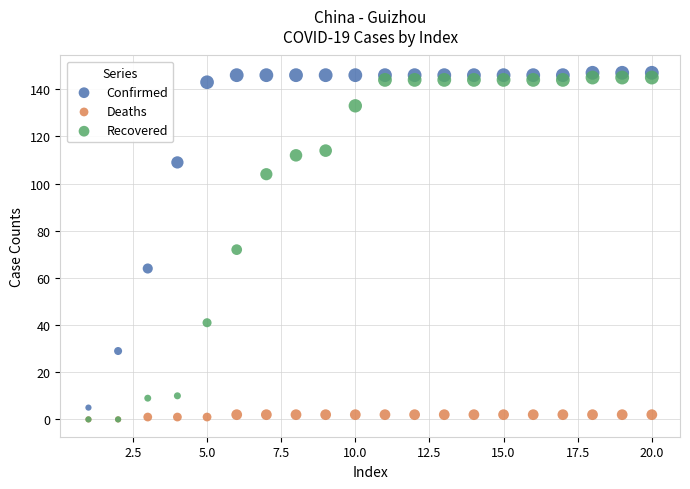

Which series reaches the maximum Y coordinate?

Confirmed